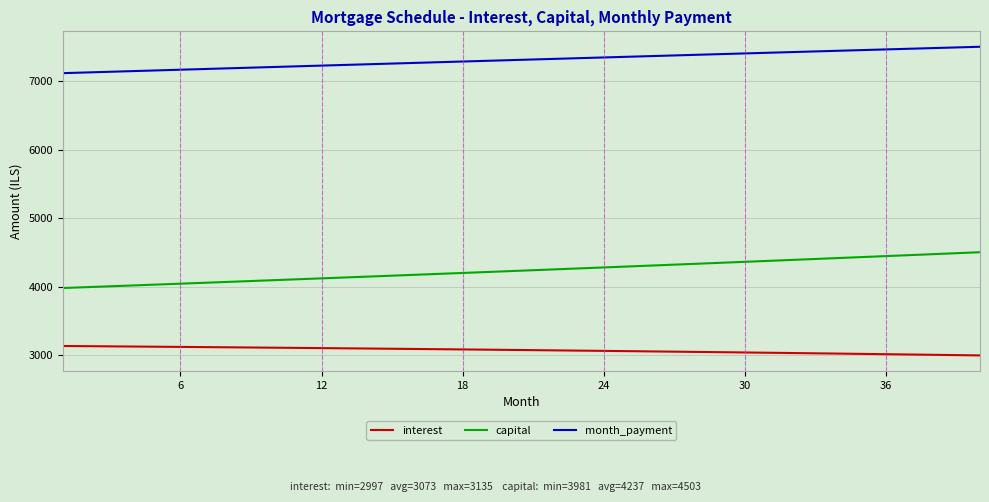

What is the smallest value displayed?

2997.5